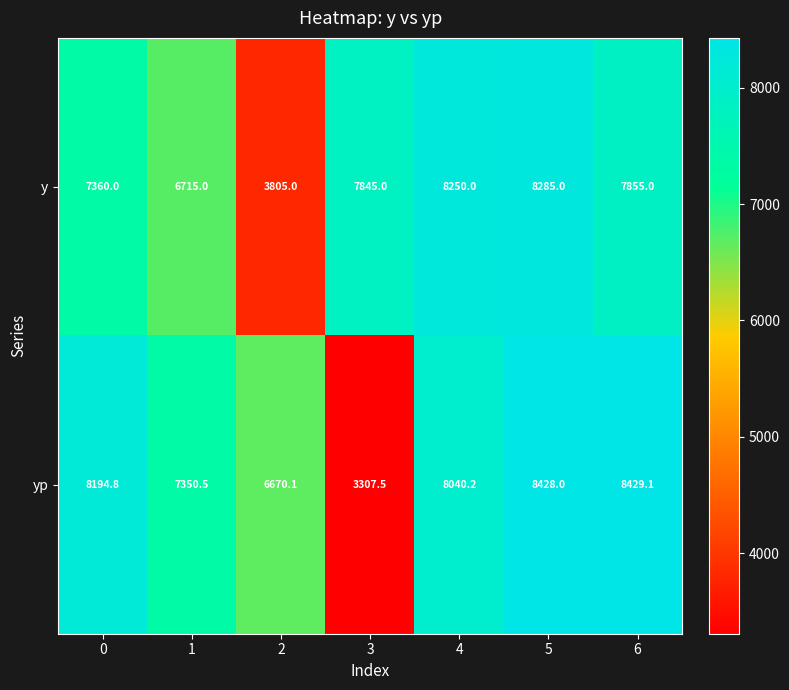

What value does the y series have at 1?

6715.0